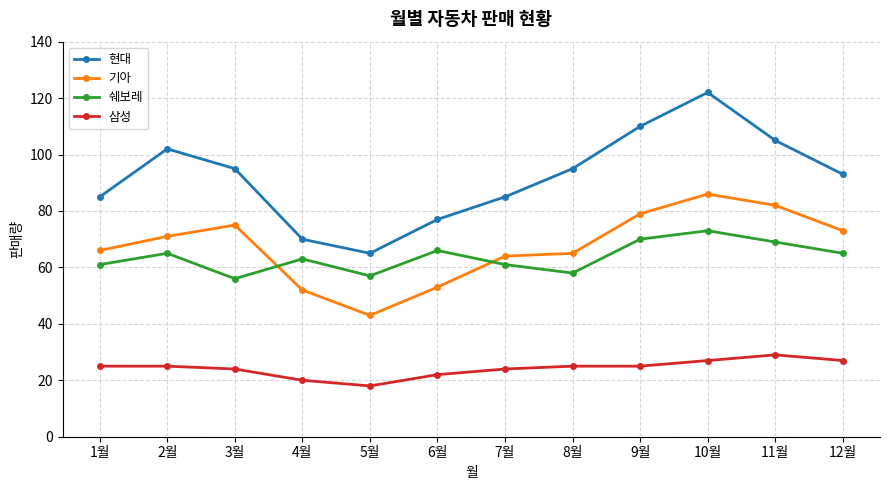

Which category has the lowest value in the 삼성 series?

5월